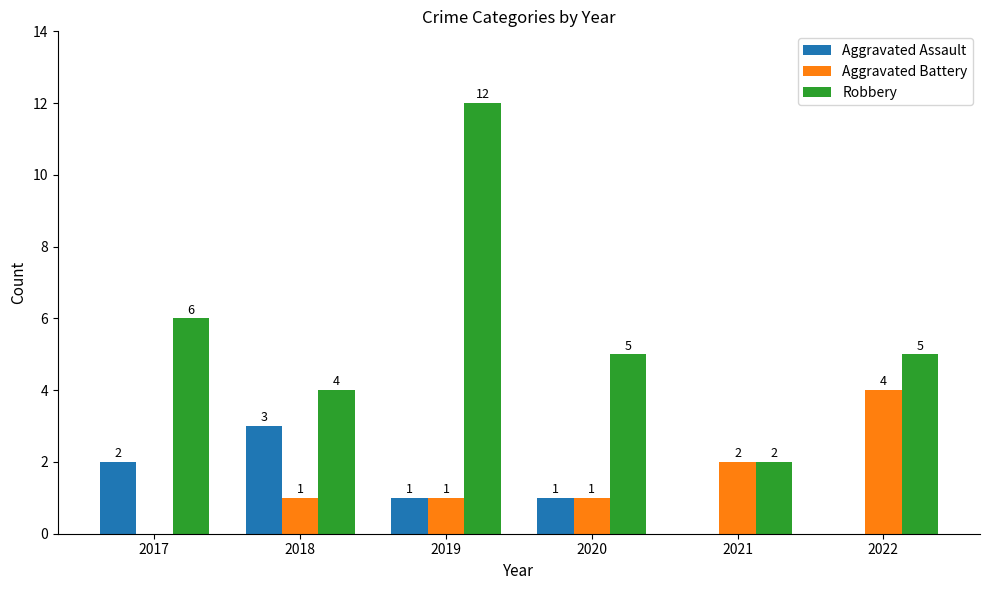

What is the sum of all Robbery values?

34